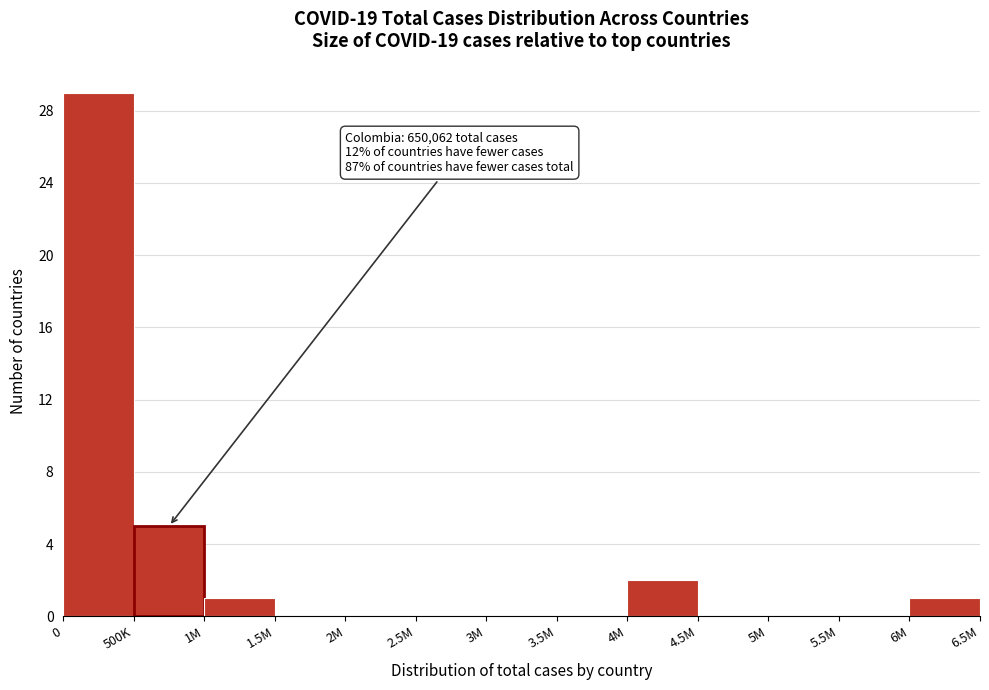

Reading left to right, what are all the values shown in this chart?

0=29	500K=5	1M=1	1.5M=0	2M=0	2.5M=0	3M=0	3.5M=0	4M=2	4.5M=0	5M=0	5.5M=0	6M=1